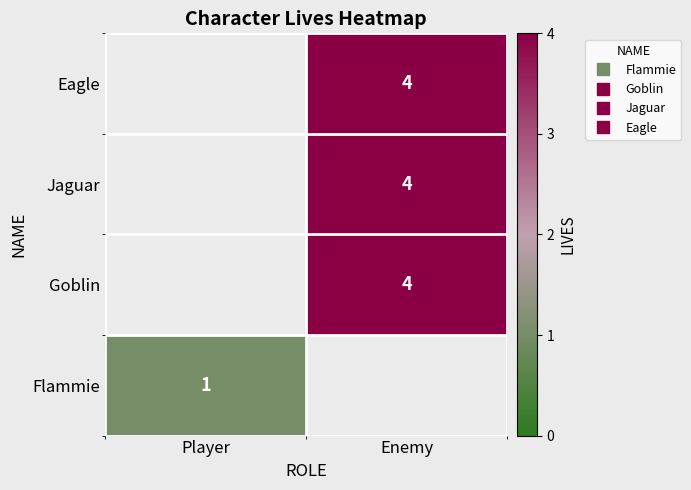

Rank the series by their average value, from highest to lowest.

Flammie, Goblin, Jaguar, Eagle